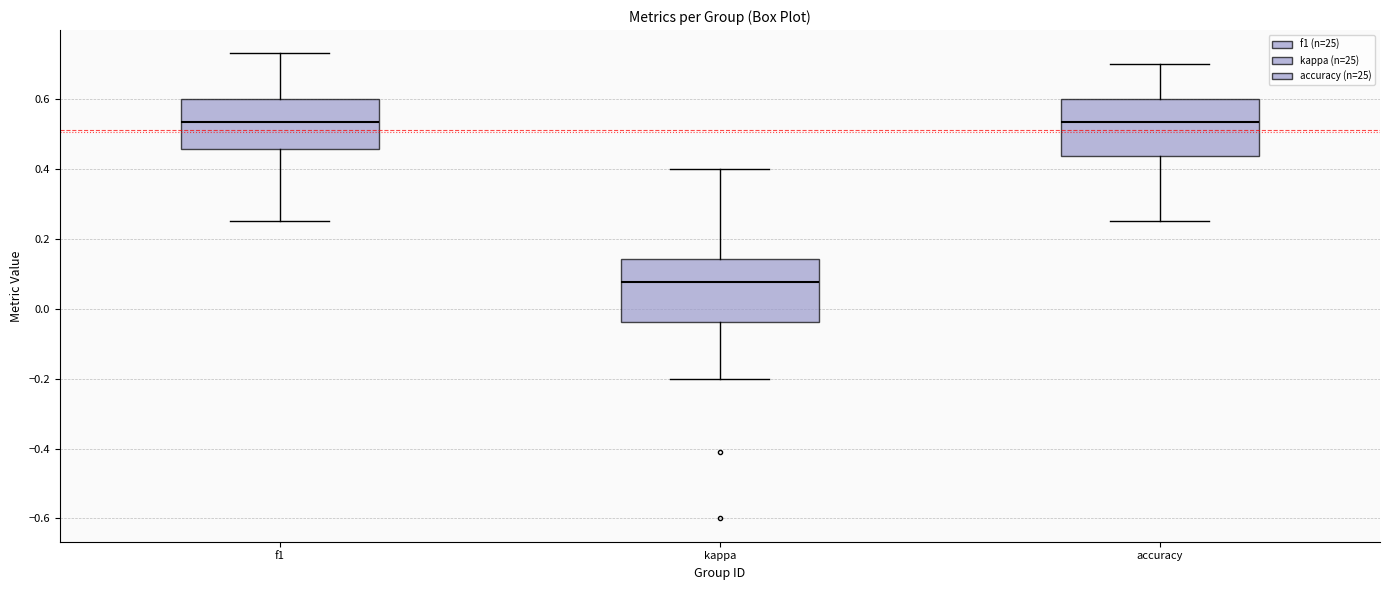

Which box has the lowest median line?

kappa